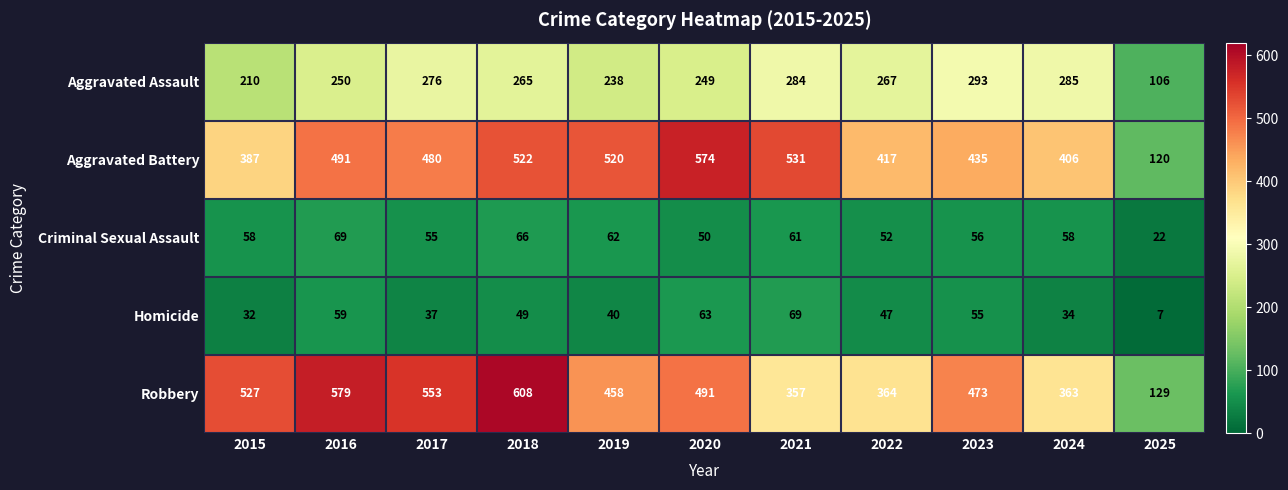

Which series has the largest range (max minus min)?

Robbery